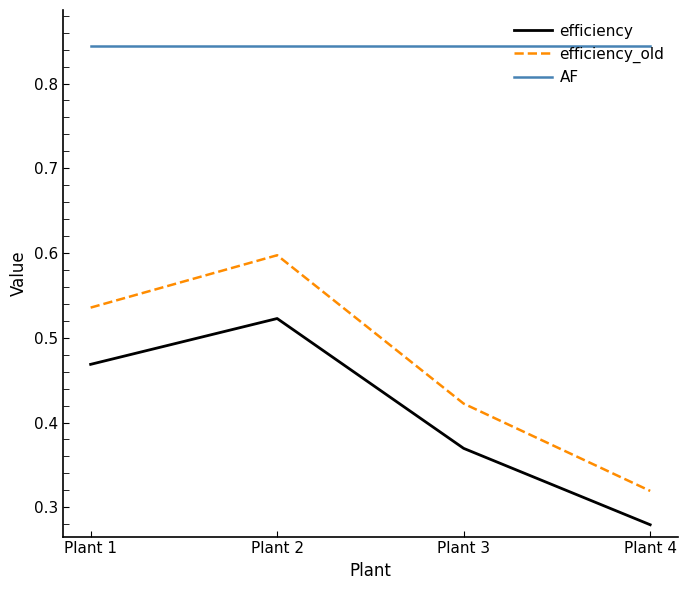

True or false: AF and efficiency cross at least once.

False